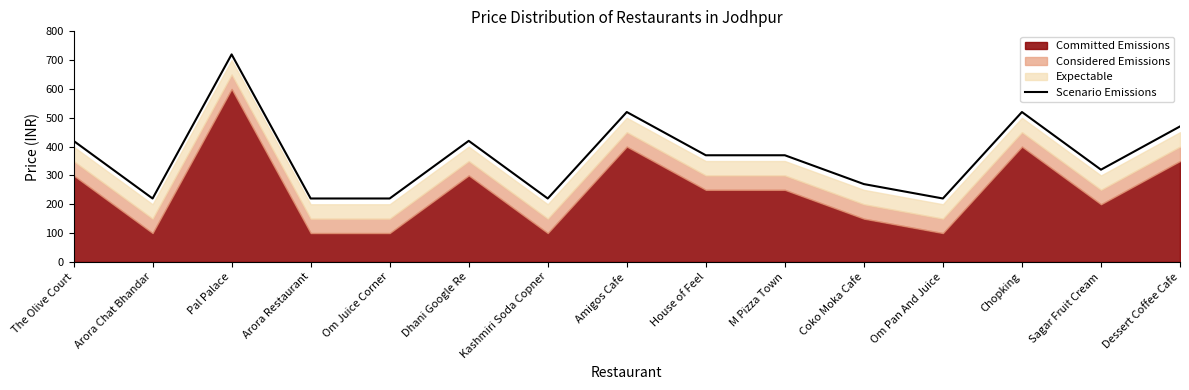

What is the greatest value displayed?

720